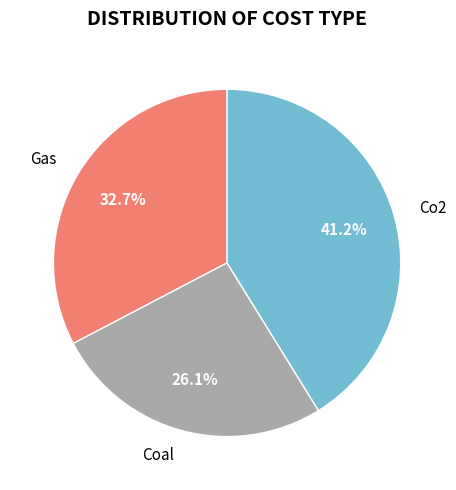

Rank the categories by value from highest to lowest.

Co2, Gas, Coal